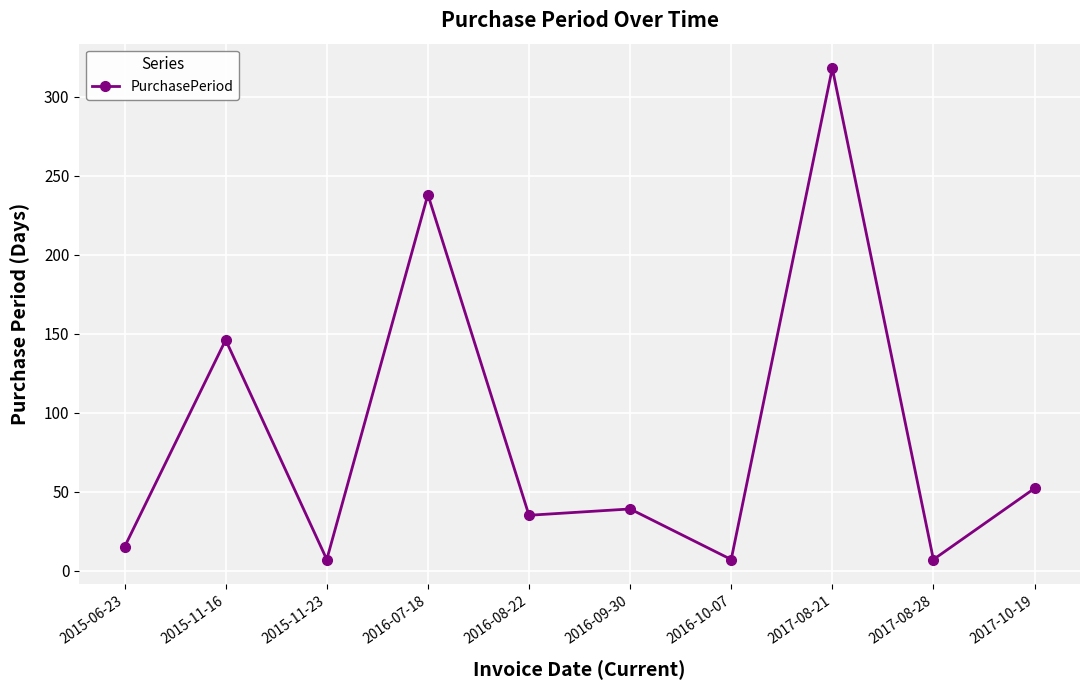

True or false: there are more than 2 points higher than both neighbors.

True